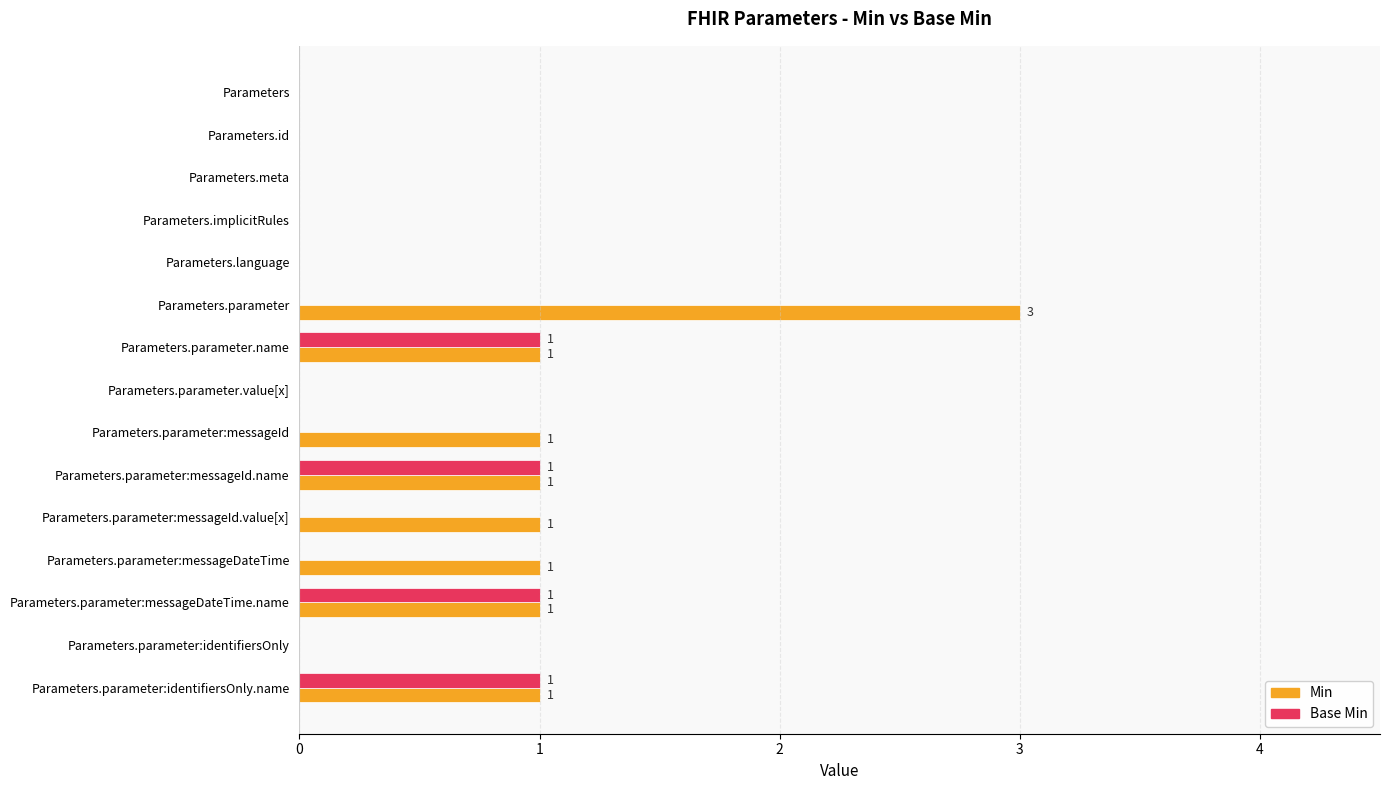

What is the highest value of the Min series?

3